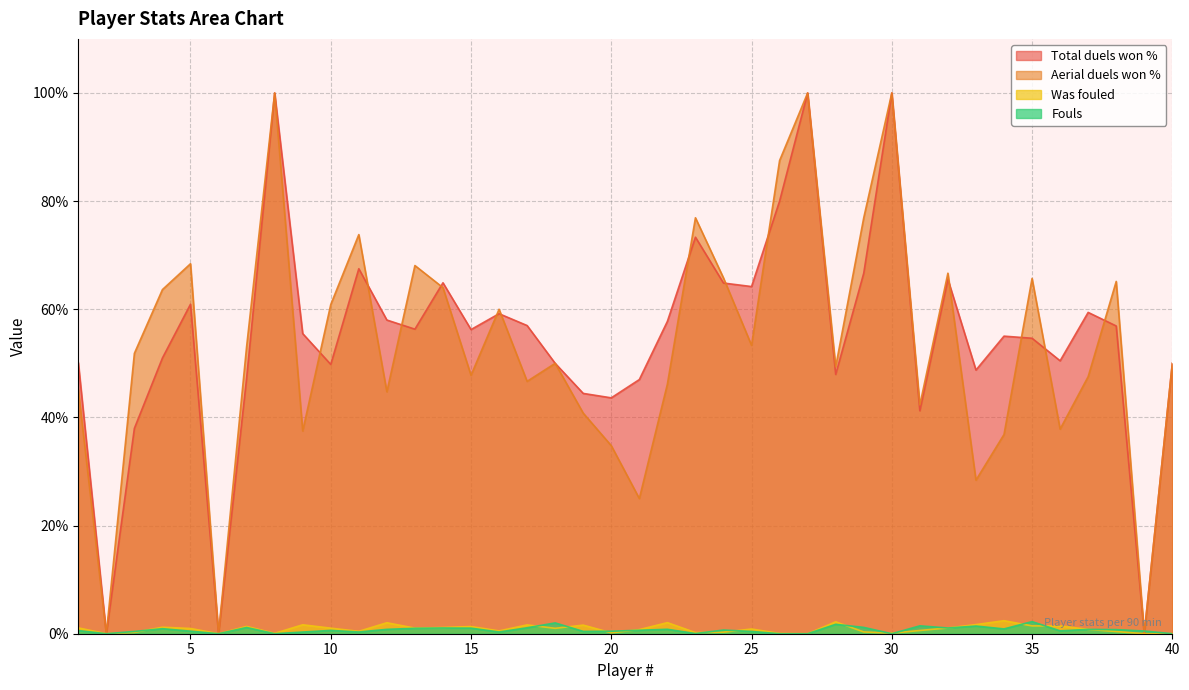

True or false: Was fouled and Total duels won % intersect in this chart.

False